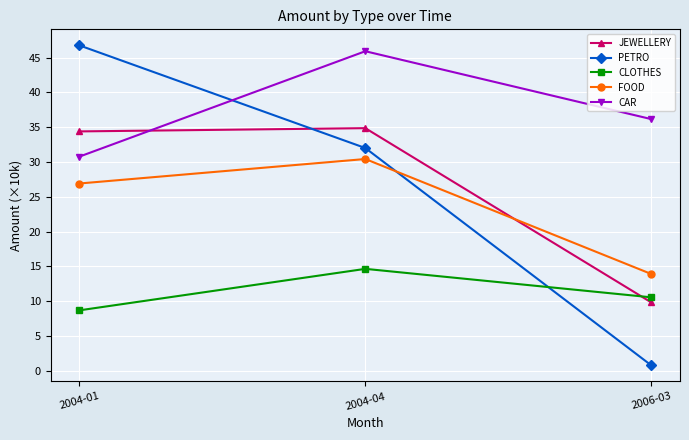

What is the label of the 1st point from the right?

2006-03